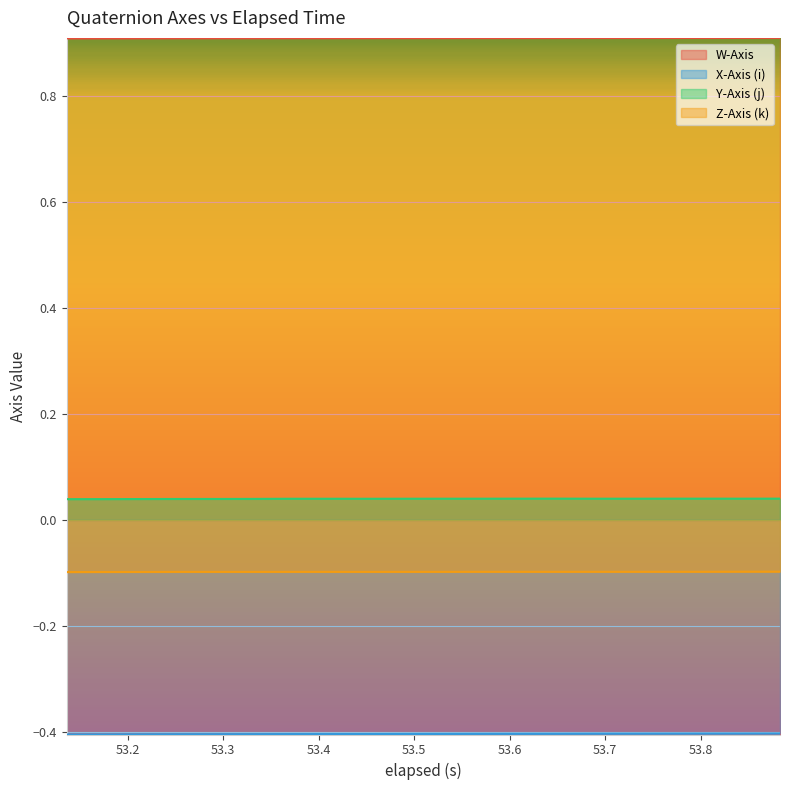

Which series has the largest total across all categories?

W-Axis